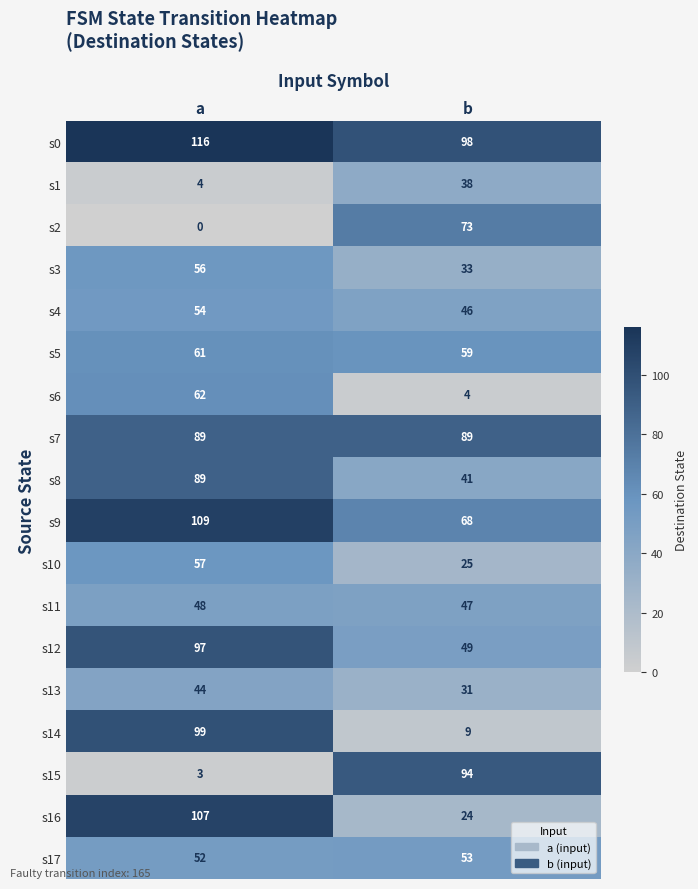

What is the greatest value displayed?

116